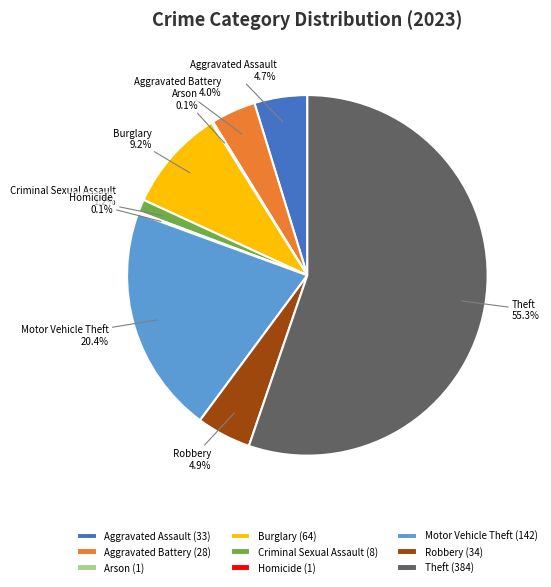

Is there any slice that represents more than half of the pie?

Yes